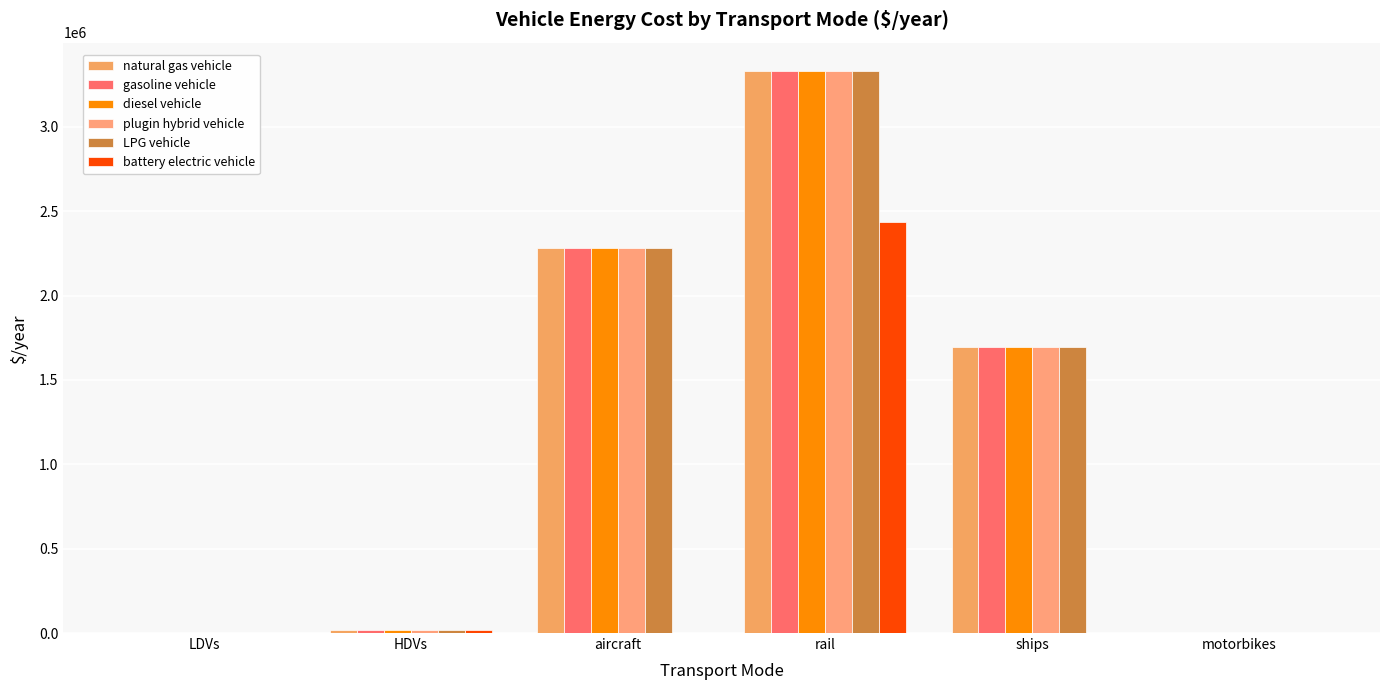

Does the chart contain stacked bars?

No